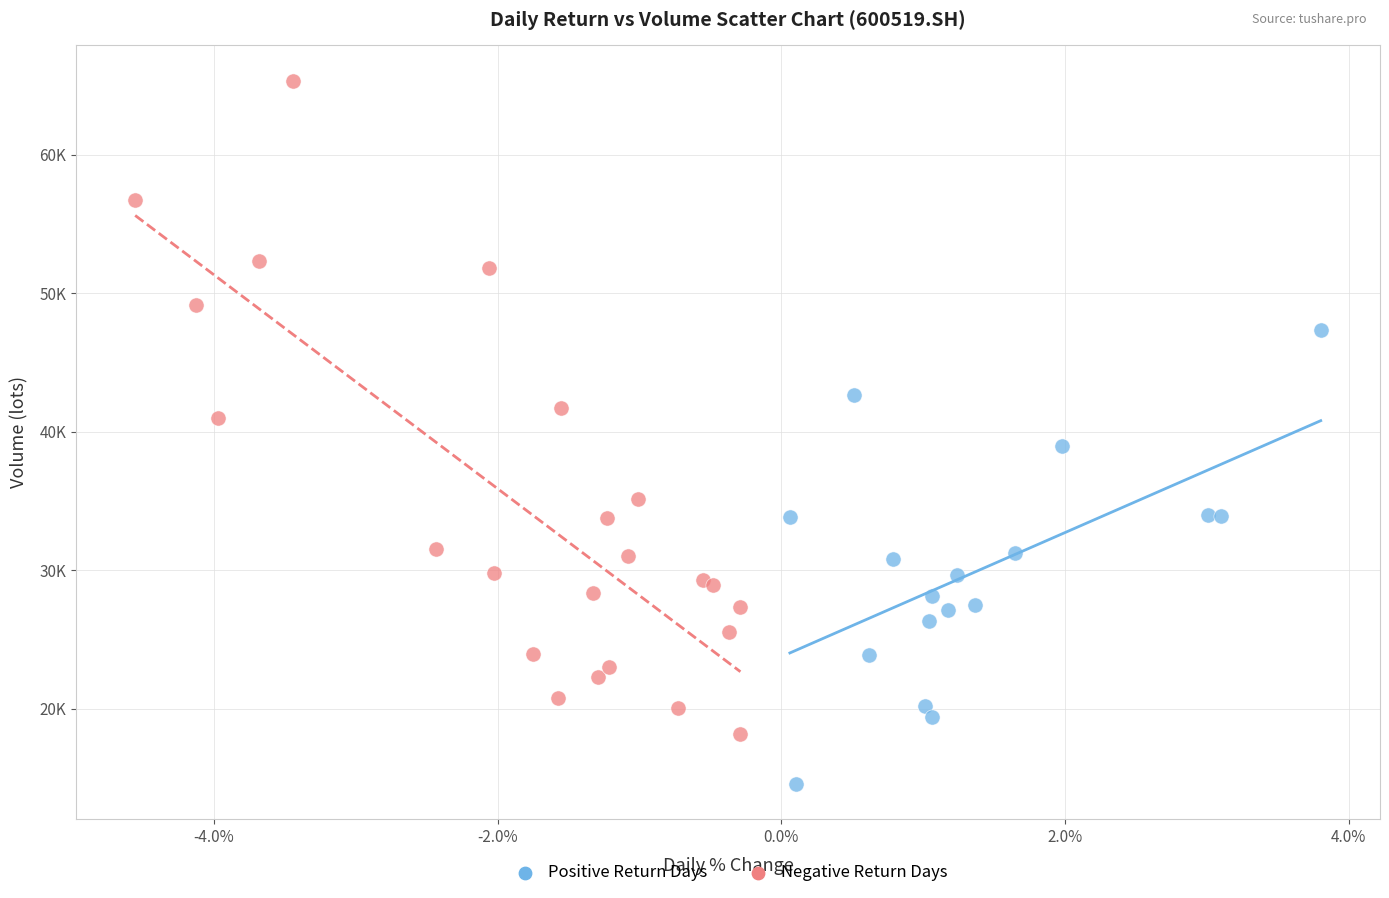

What are all the series names shown in the legend?

Positive Return Days, Negative Return Days